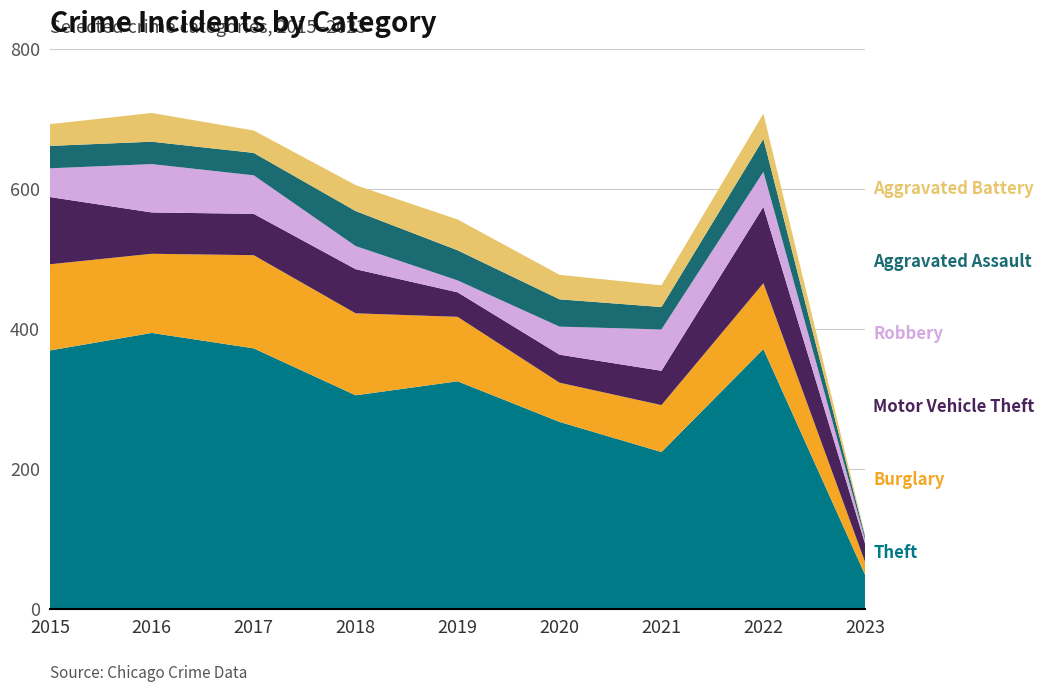

Reading right to left, list all the values displayed in this chart.

Theft: 2023=48	2022=371	2021=224	2020=267	2019=325	2018=305	2017=372	2016=394	2015=369
Burglary: 2023=18	2022=94	2021=67	2020=56	2019=92	2018=117	2017=133	2016=113	2015=123
Motor Vehicle Theft: 2023=26	2022=109	2021=49	2020=40	2019=35	2018=63	2017=59	2016=59	2015=96
Robbery: 2023=6	2022=50	2021=59	2020=40	2019=17	2018=33	2017=55	2016=69	2015=41
Aggravated Assault: 2023=4	2022=47	2021=32	2020=39	2019=43	2018=50	2017=32	2016=32	2015=32
Aggravated Battery: 2023=2	2022=36	2021=31	2020=35	2019=44	2018=37	2017=32	2016=41	2015=31